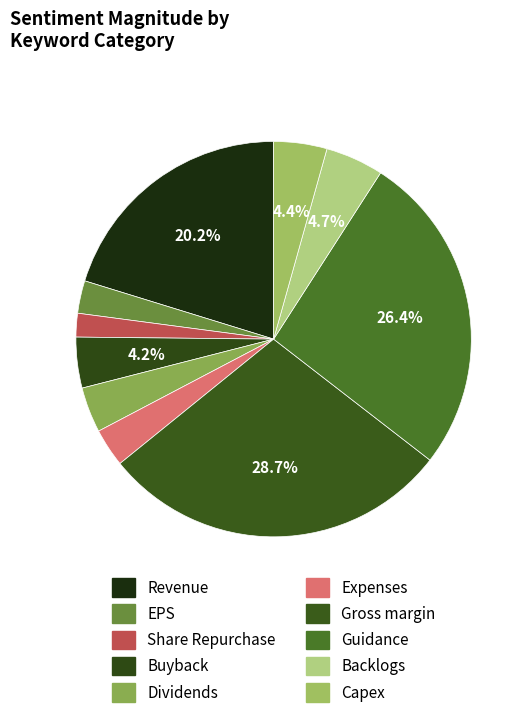

Count the number of slices in the pie.

10